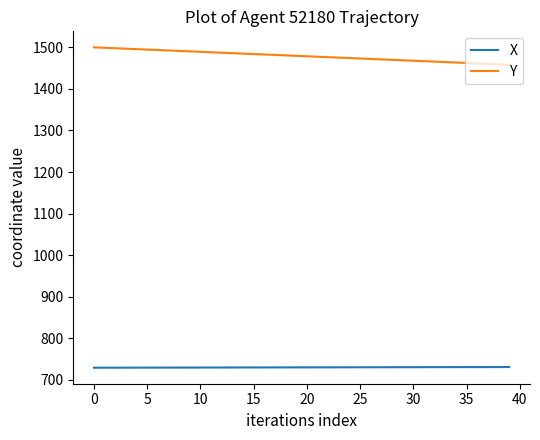

Does the chart have visible grid lines?

No